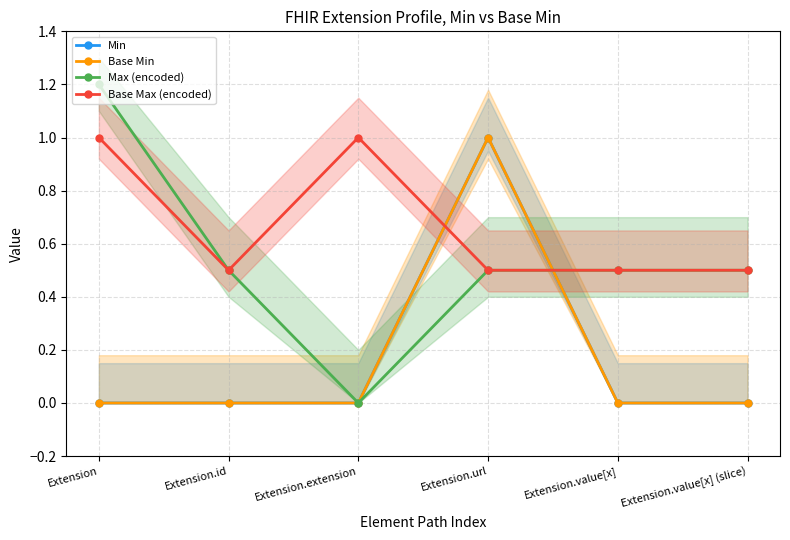

Reading left to right, list all the values displayed in this chart.

Min: 0.0	0.0	0.0	1.0	0.0	0.0
Base Min: 0.0	0.0	0.0	1.0	0.0	0.0
Max (encoded): 1.2	0.5	0.0	0.5	0.5	0.5
Base Max (encoded): 1.0	0.5	1.0	0.5	0.5	0.5